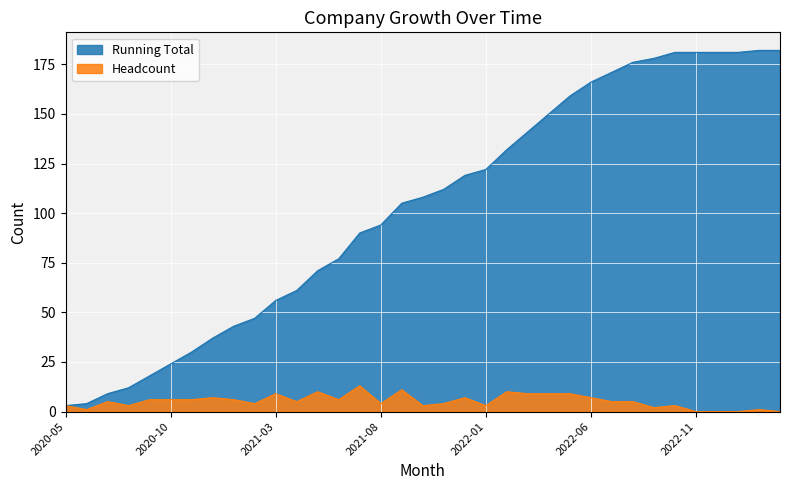

How many data points does each series have?

35